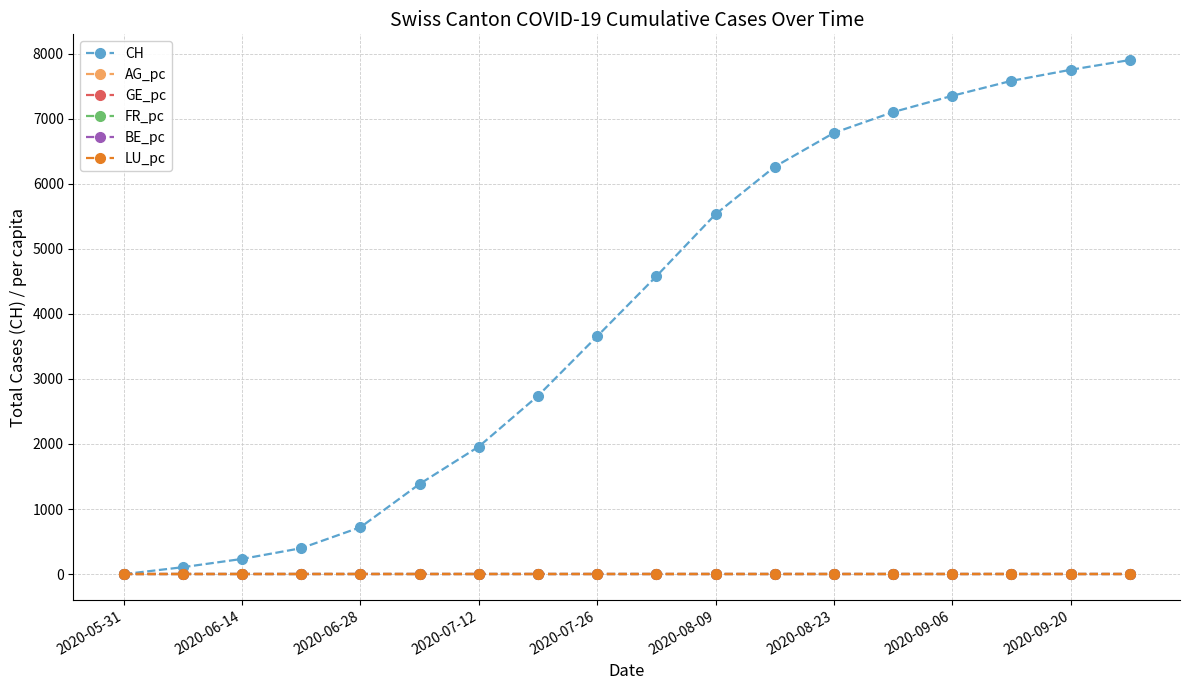

Which series has the widest spread of values?

CH